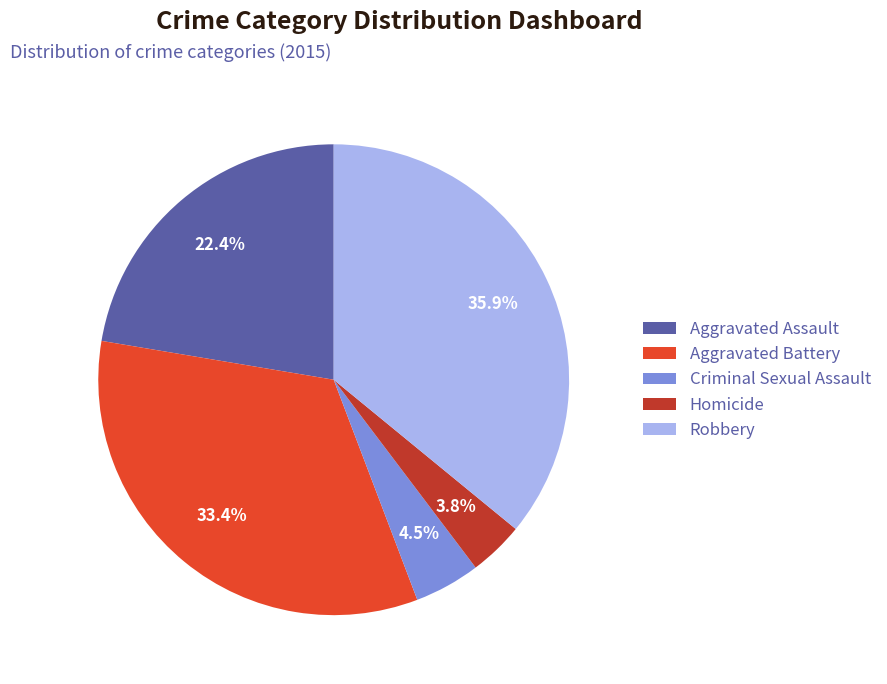

Is it true that Aggravated Battery is 19% of the pie?

False